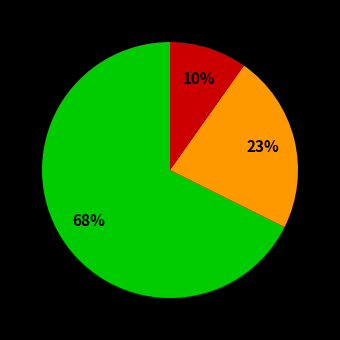

Count the number of slices in the pie.

3